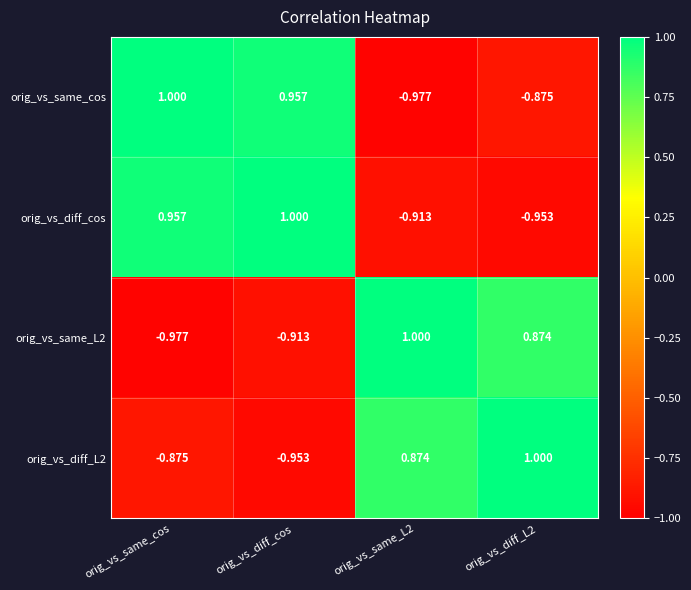

Which series has the largest total across all categories?

orig_vs_same_cos